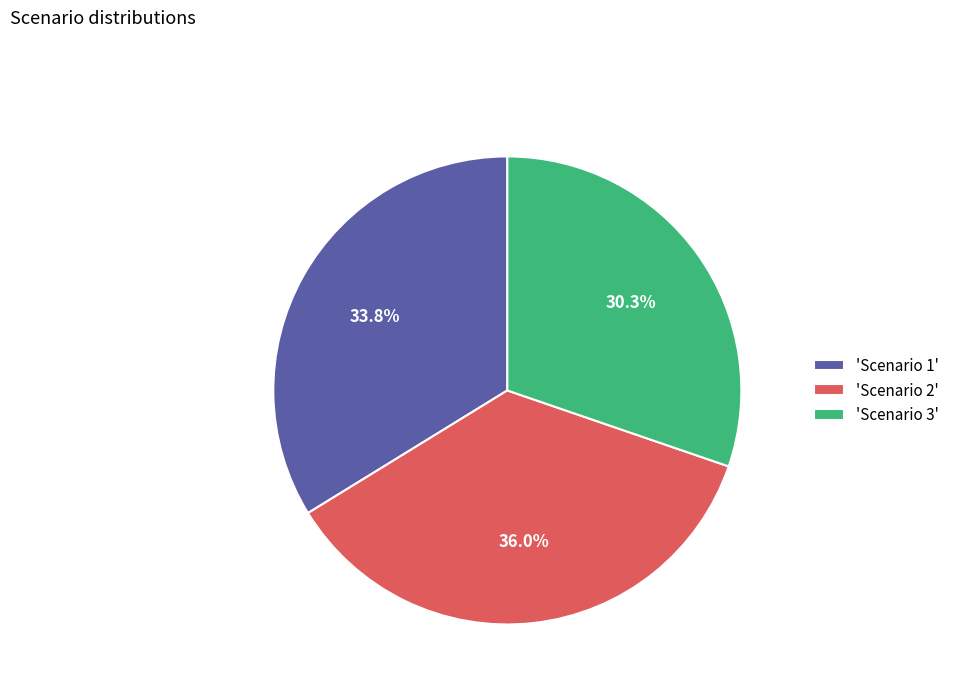

Does 'Scenario 3' account for over 50% of the chart?

No